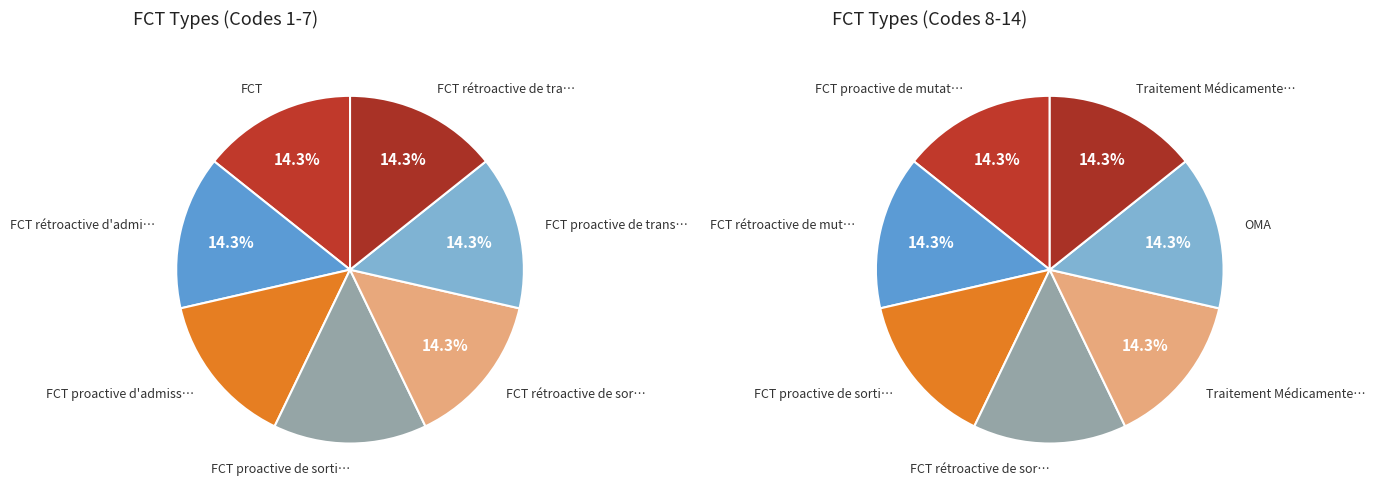

Which slice is the largest?

Traitement Médicamenteux de sortie/transfert